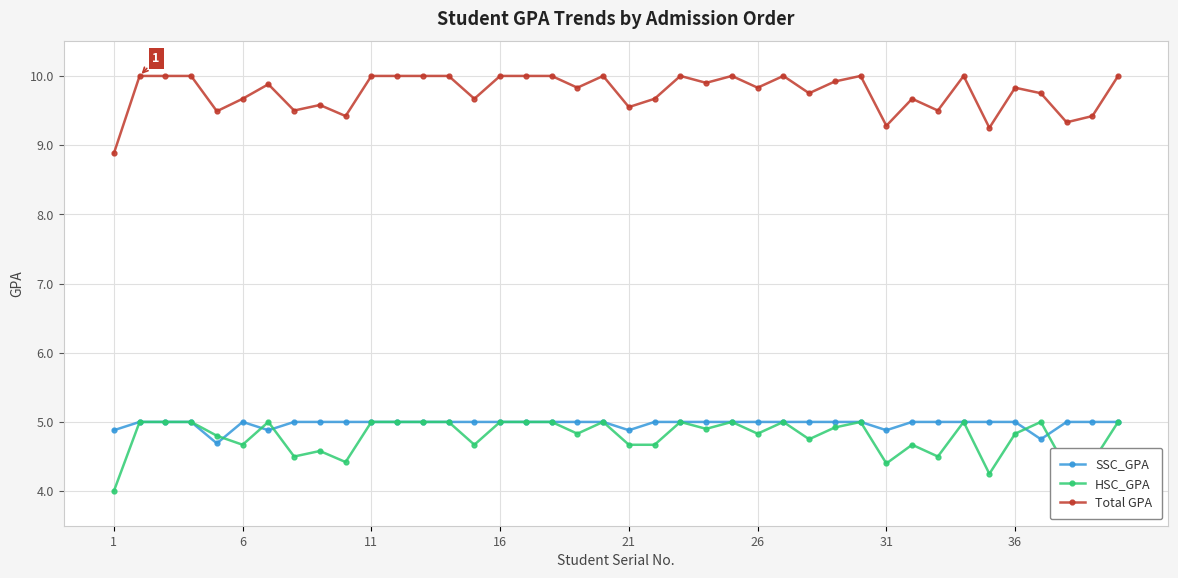

True or false: SSC_GPA and Total GPA intersect in this chart.

False